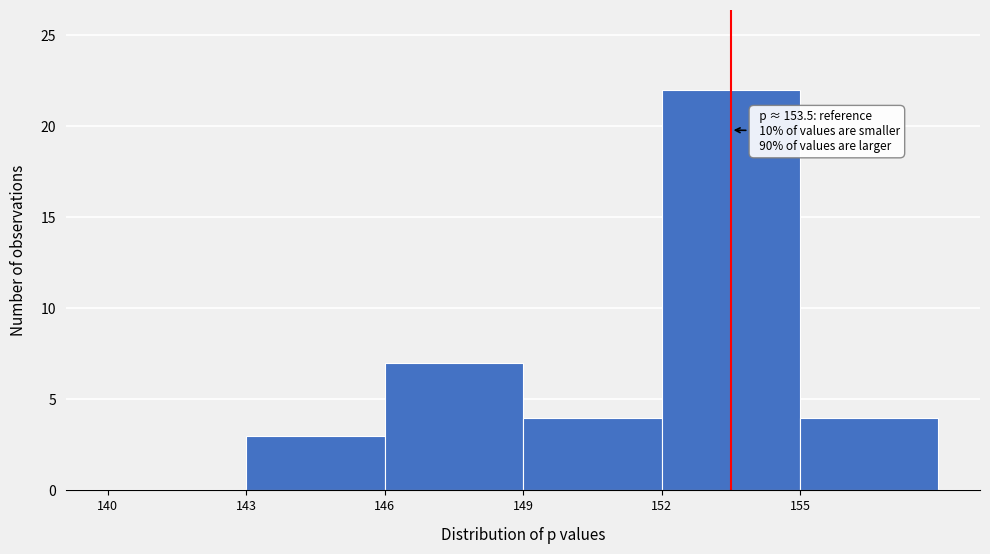

Over which range of the x-axis is the bar tallest?

152 to 155